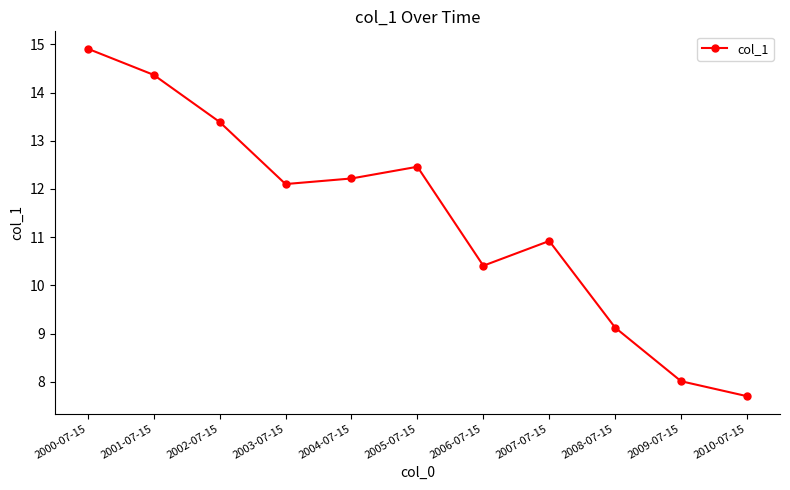

At which label is the value closest to 11?

2007-07-15